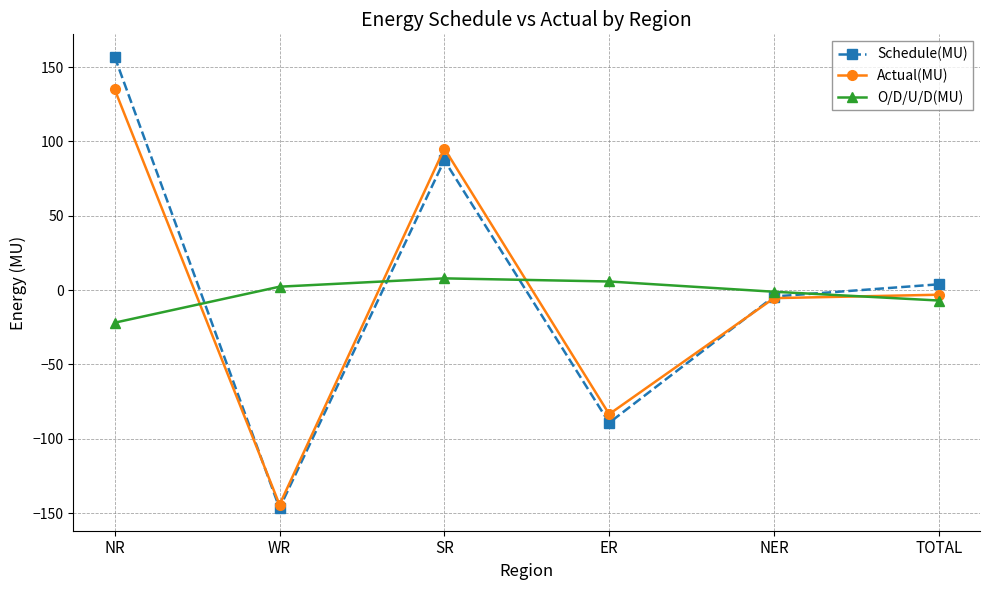

What is the difference between the second highest and minimum values in the O/D/U/D(MU) series?

27.7